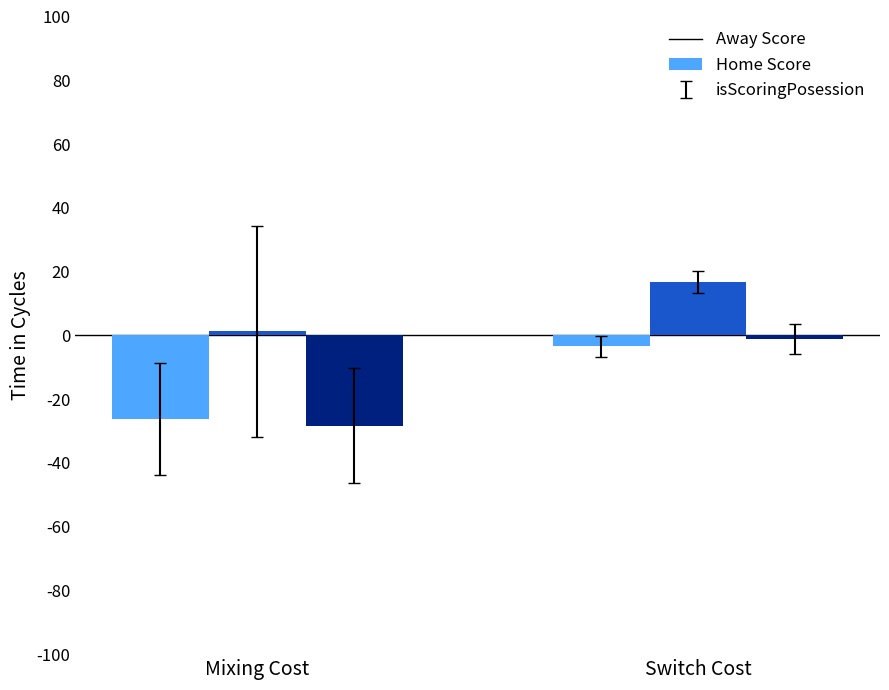

What is the label of the 1st bar from the right?

Switch Cost